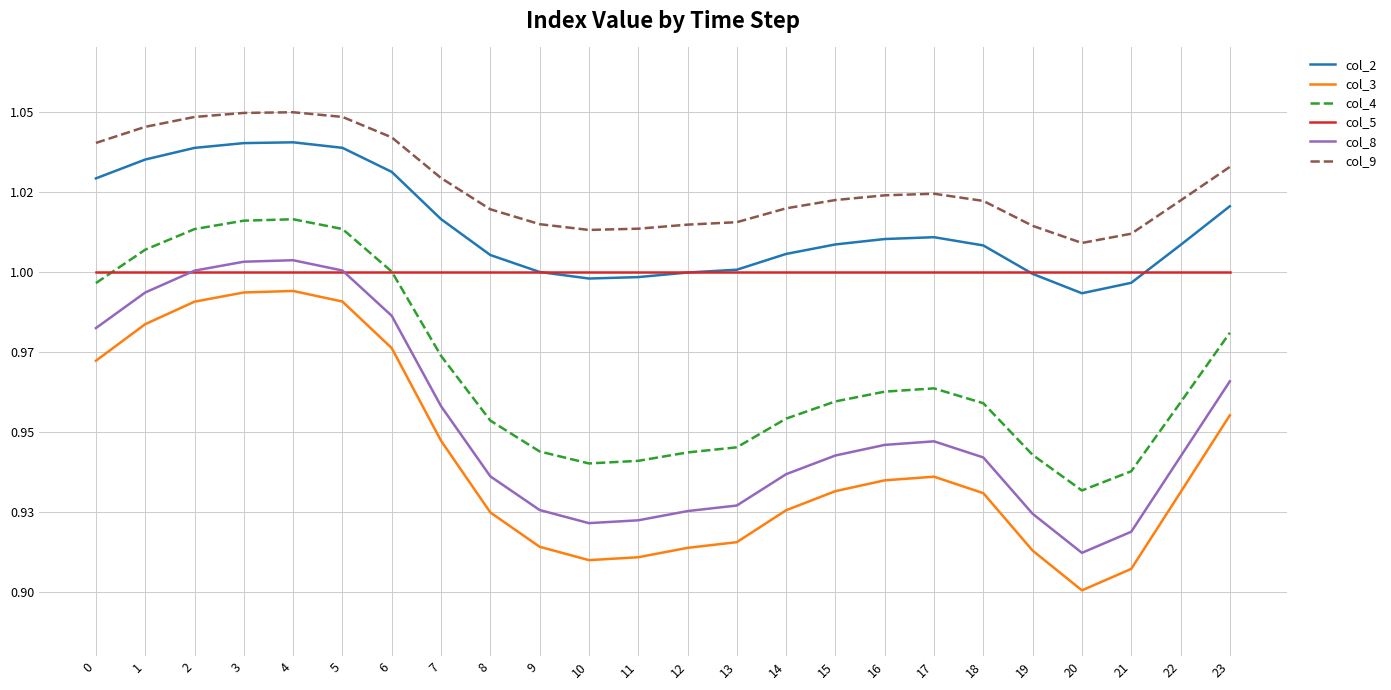

Between 20 and 4, which is larger?

4